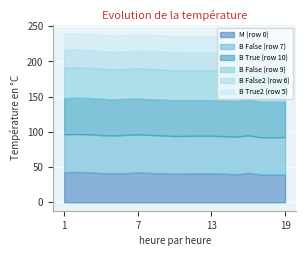

List the series in order of their peak value, lowest first.

B True2 (row 5), B False2 (row 6), M (row 0), B False (row 9), B True (row 10), B False (row 7)